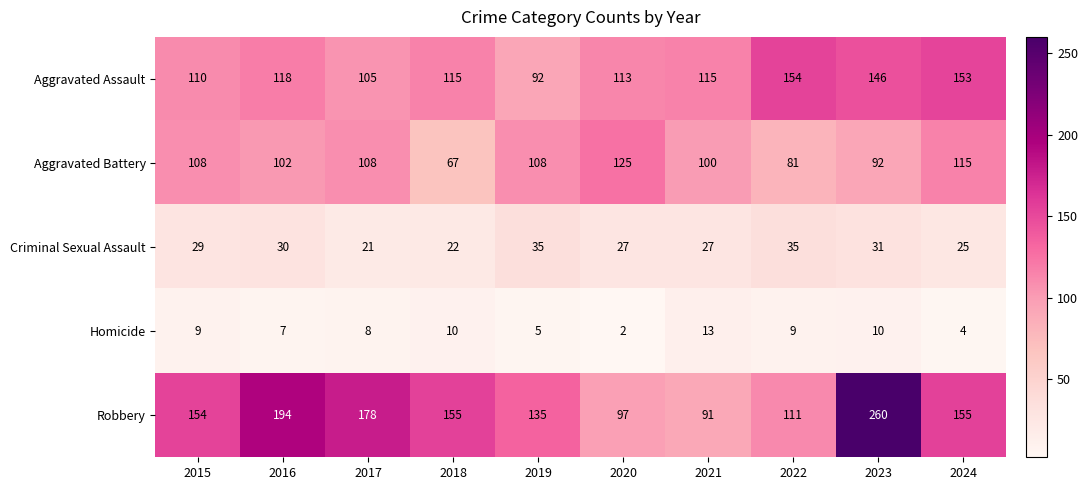

What is the sum of all Robbery values?

1530